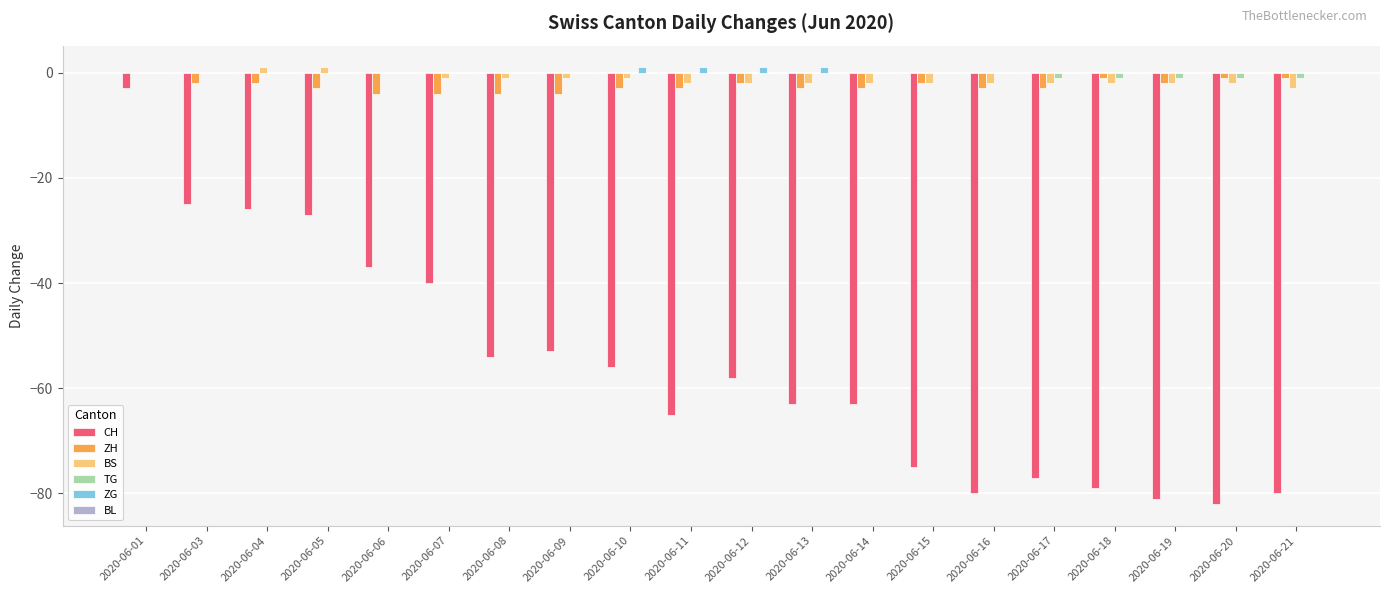

Where does the CH series first go above -58?

2020-06-01